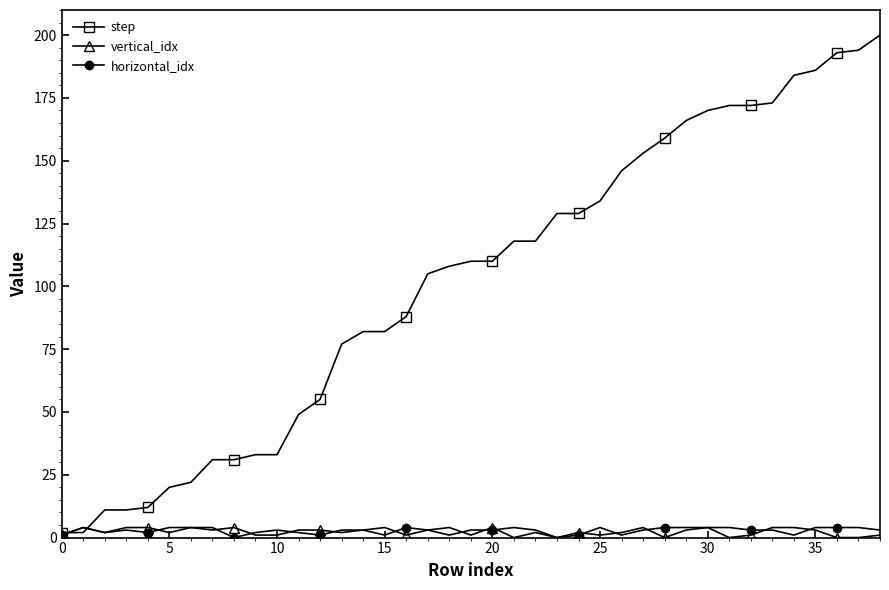

What is the maximum value shown in the chart?

200